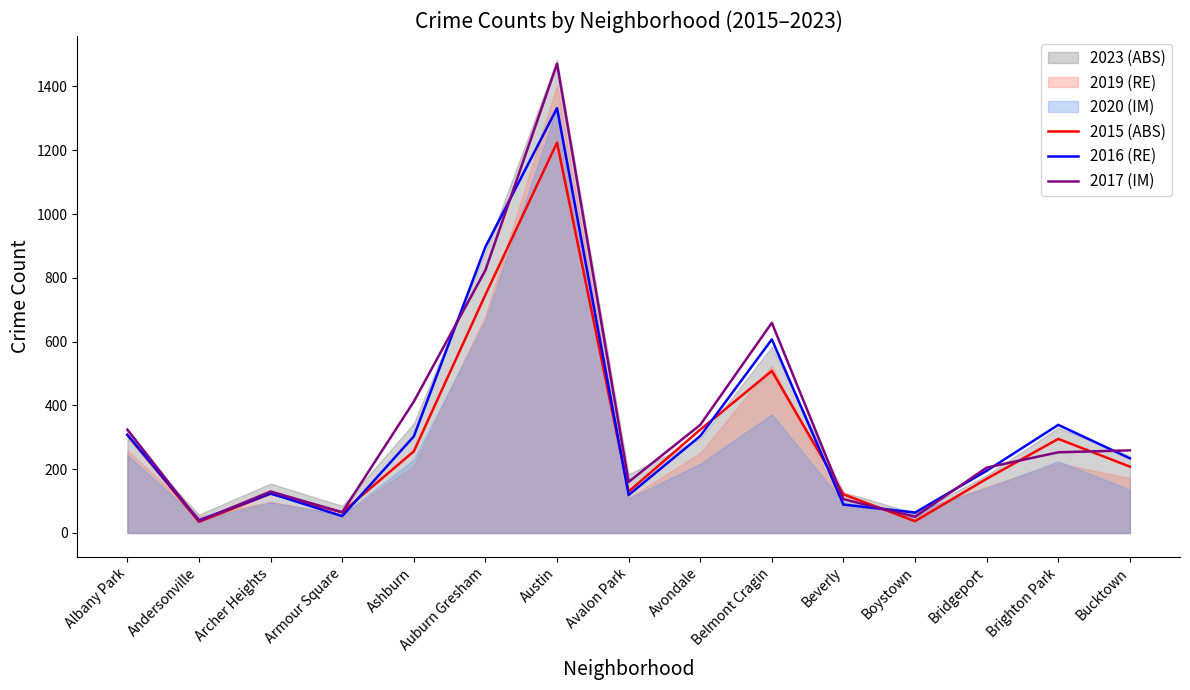

Where is 2016 (RE) nearest to the value 686?

Belmont Cragin